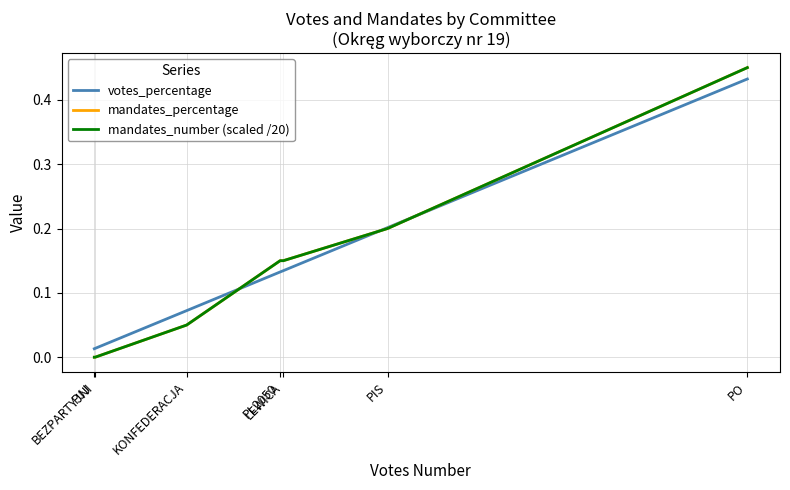

What is the difference between the mandates_number (scaled /20) values at PL2050 and PJJ?

0.1